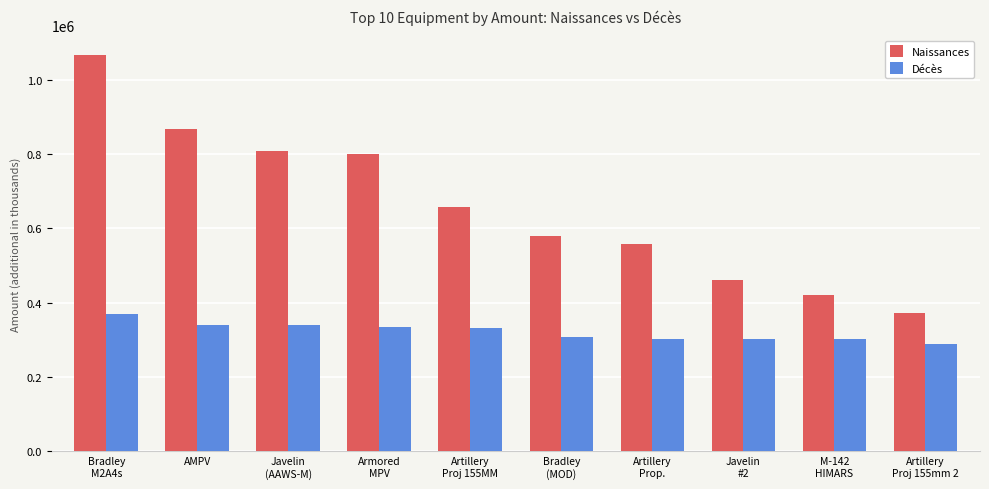

List the series in order of their overall mean, highest first.

Naissances, Décès